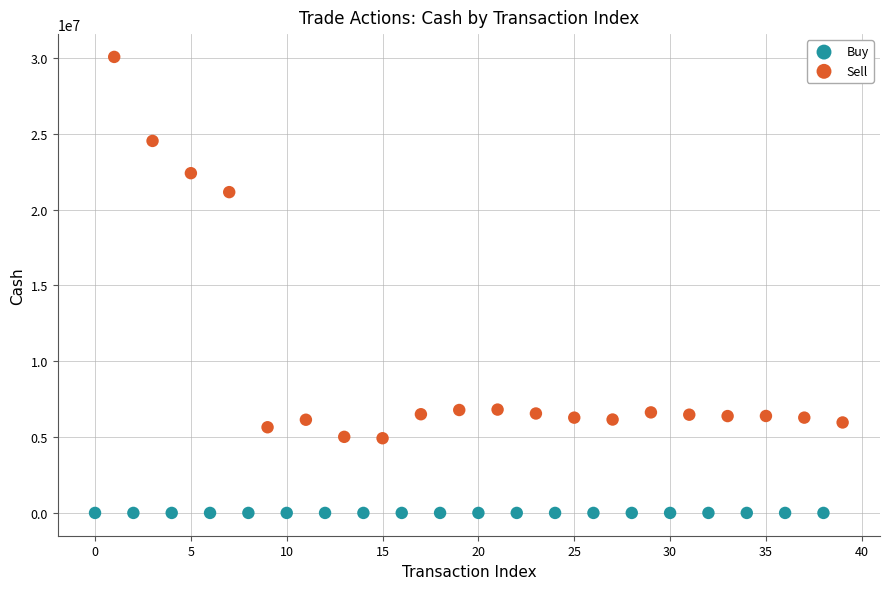

What are all the series names shown in the legend?

Buy, Sell